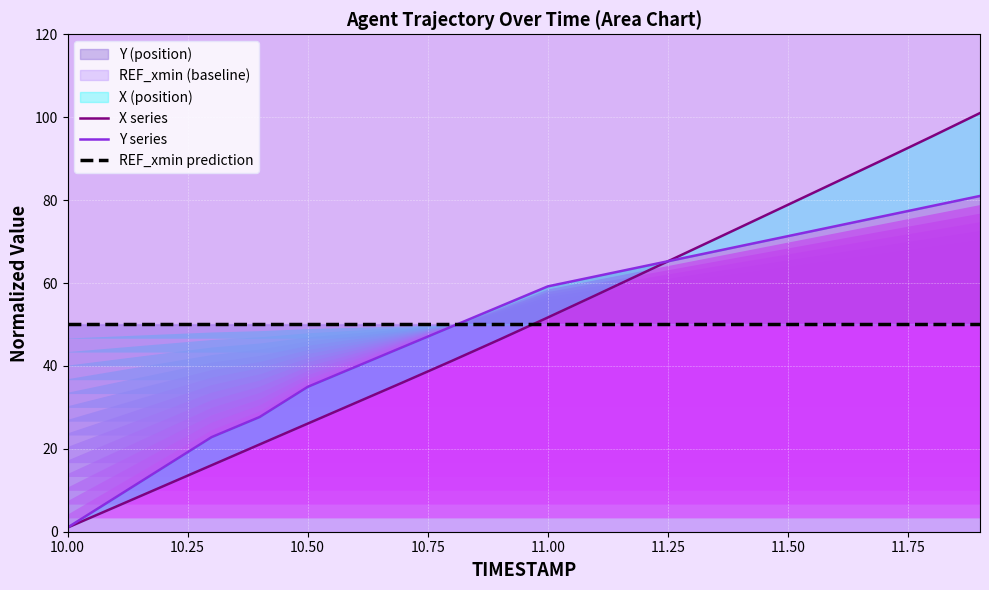

What is the difference between the maximum and minimum values in the X series series?

100.0